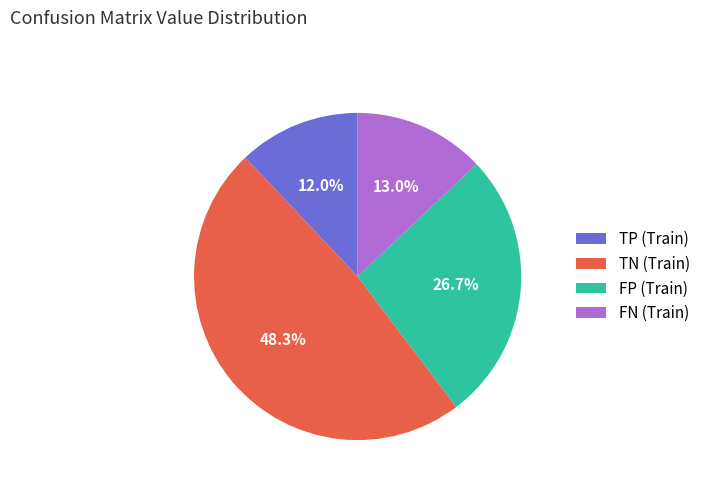

Approximately how many times larger is the value at TN (Train) compared to FN (Train)?

3.7